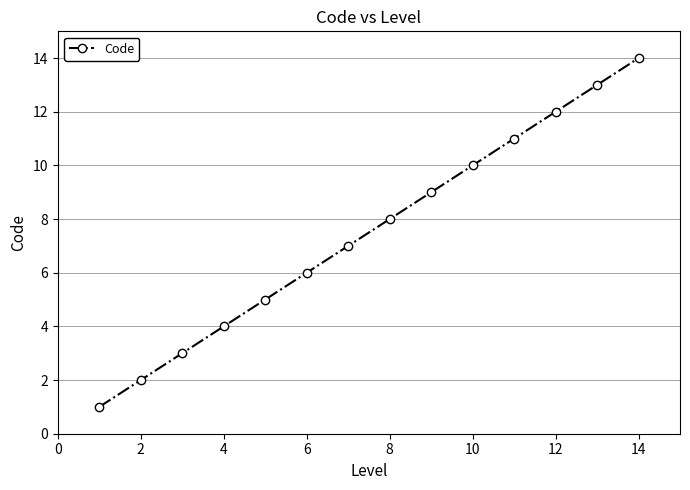

What is the maximum value shown in the chart?

14